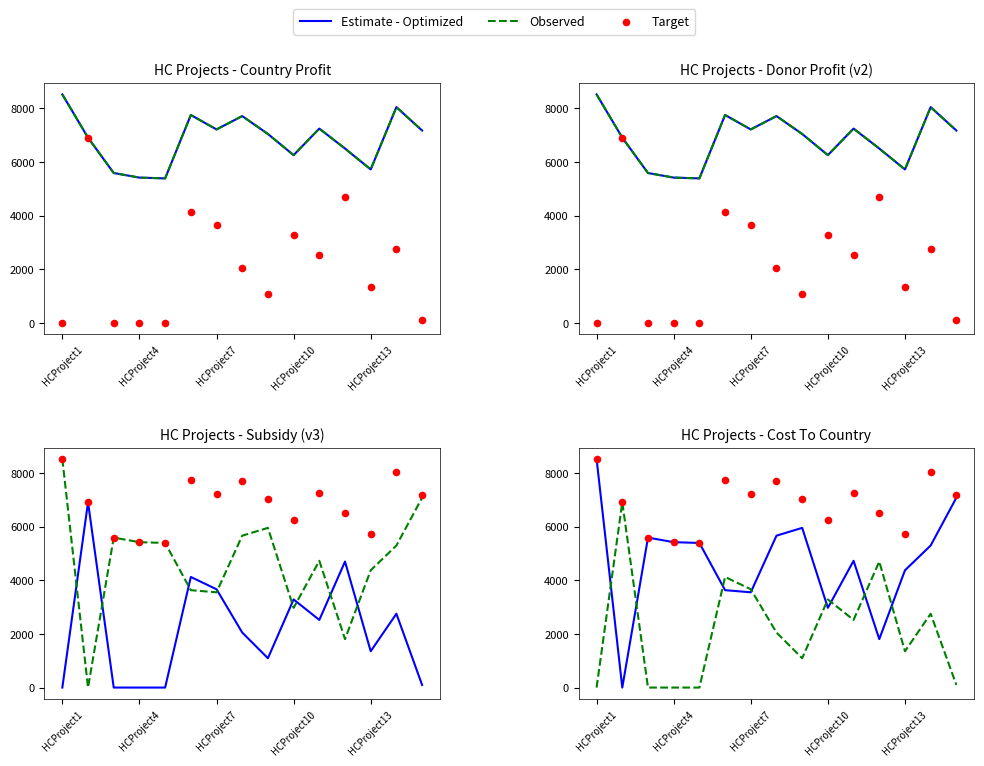

Is the value of Target at 11 greater than the value of Estimate - Optimized at 13?

Yes